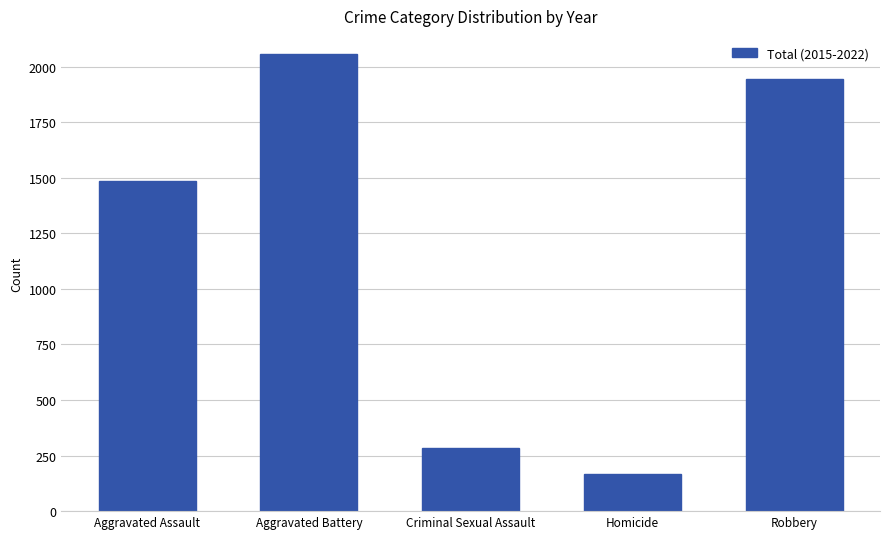

Which category has the highest value across all series?

Aggravated Battery